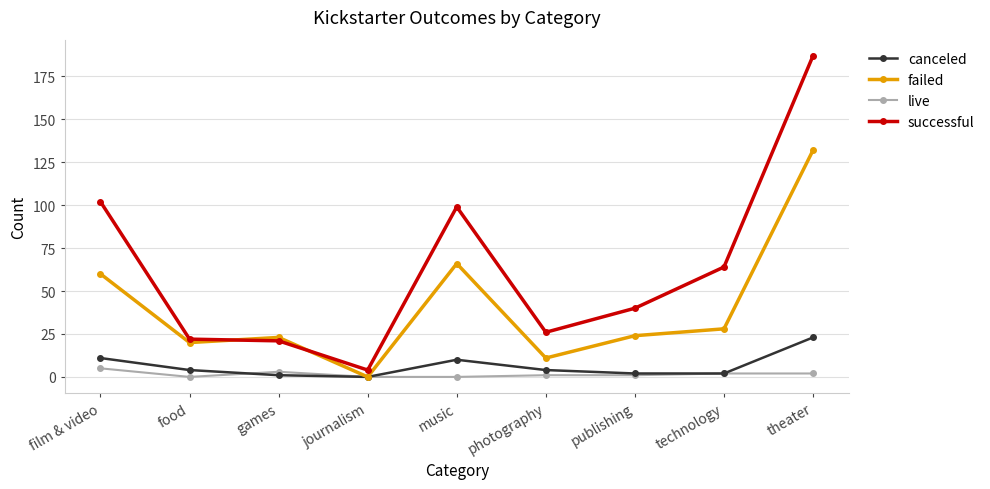

What is the difference between the highest and lowest values at music?

99